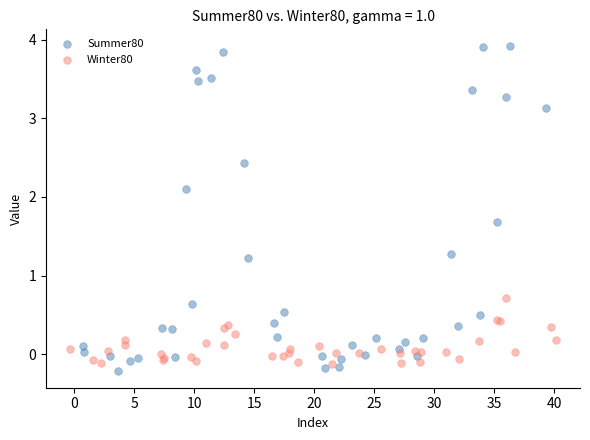

What are all the series names shown in the legend?

Summer80, Winter80